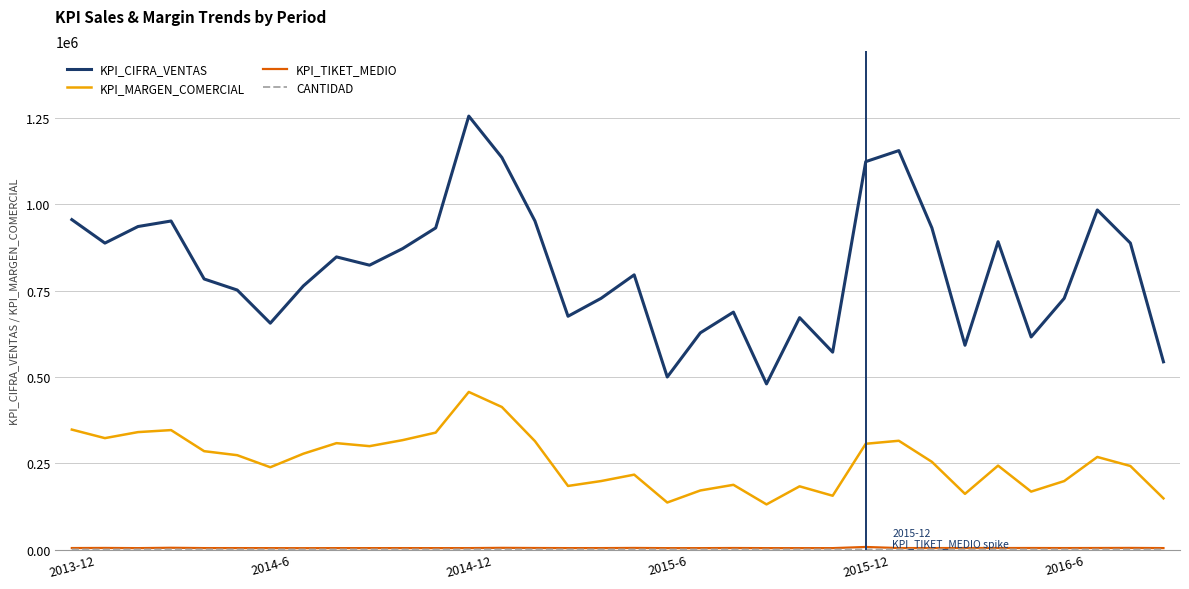

Which series has the largest total across all categories?

KPI_CIFRA_VENTAS